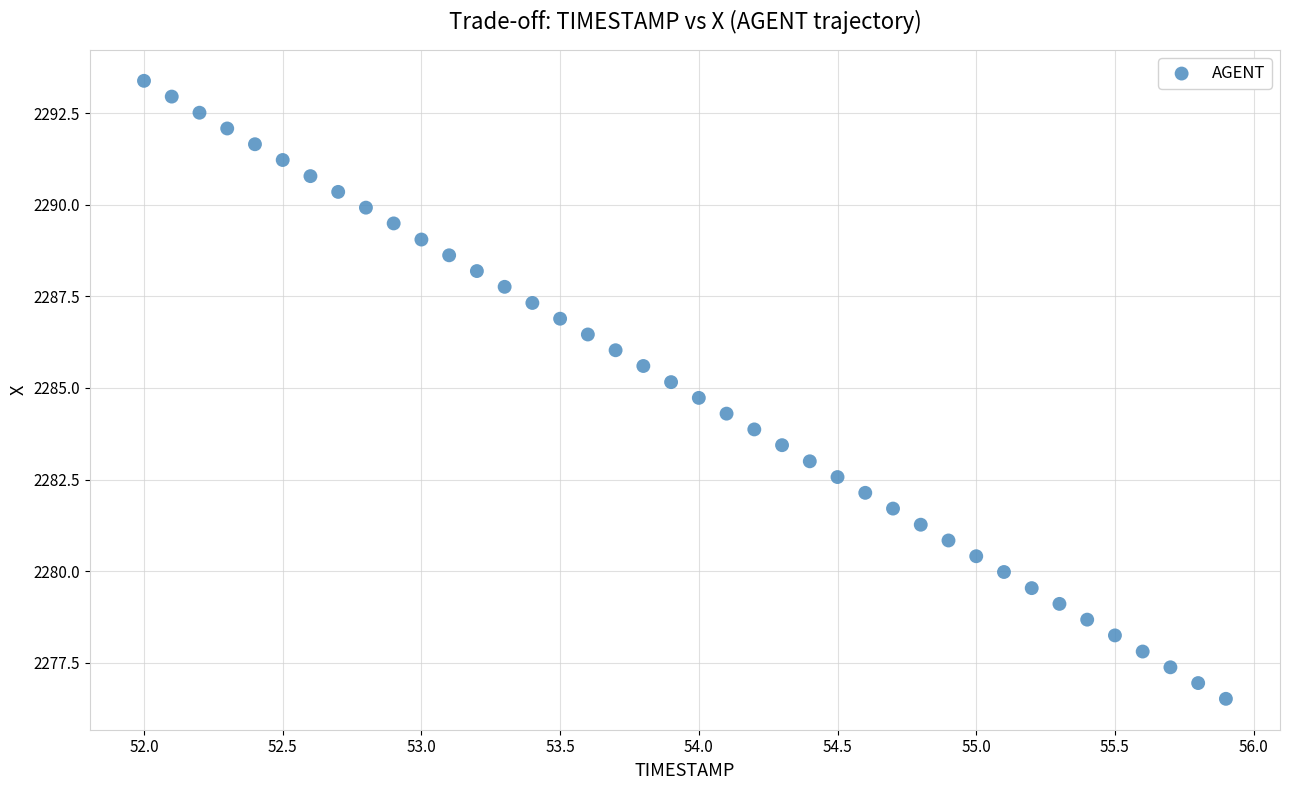

What is the range of Y values (max minus min)?

16.9